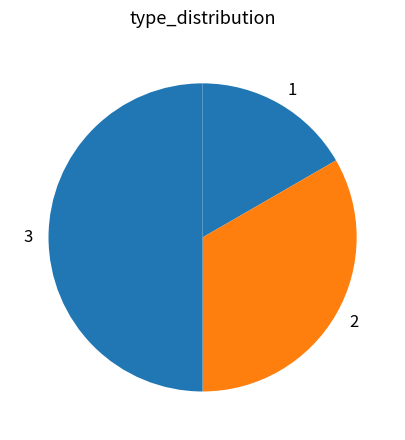

What is the smallest slice in the pie chart?

1